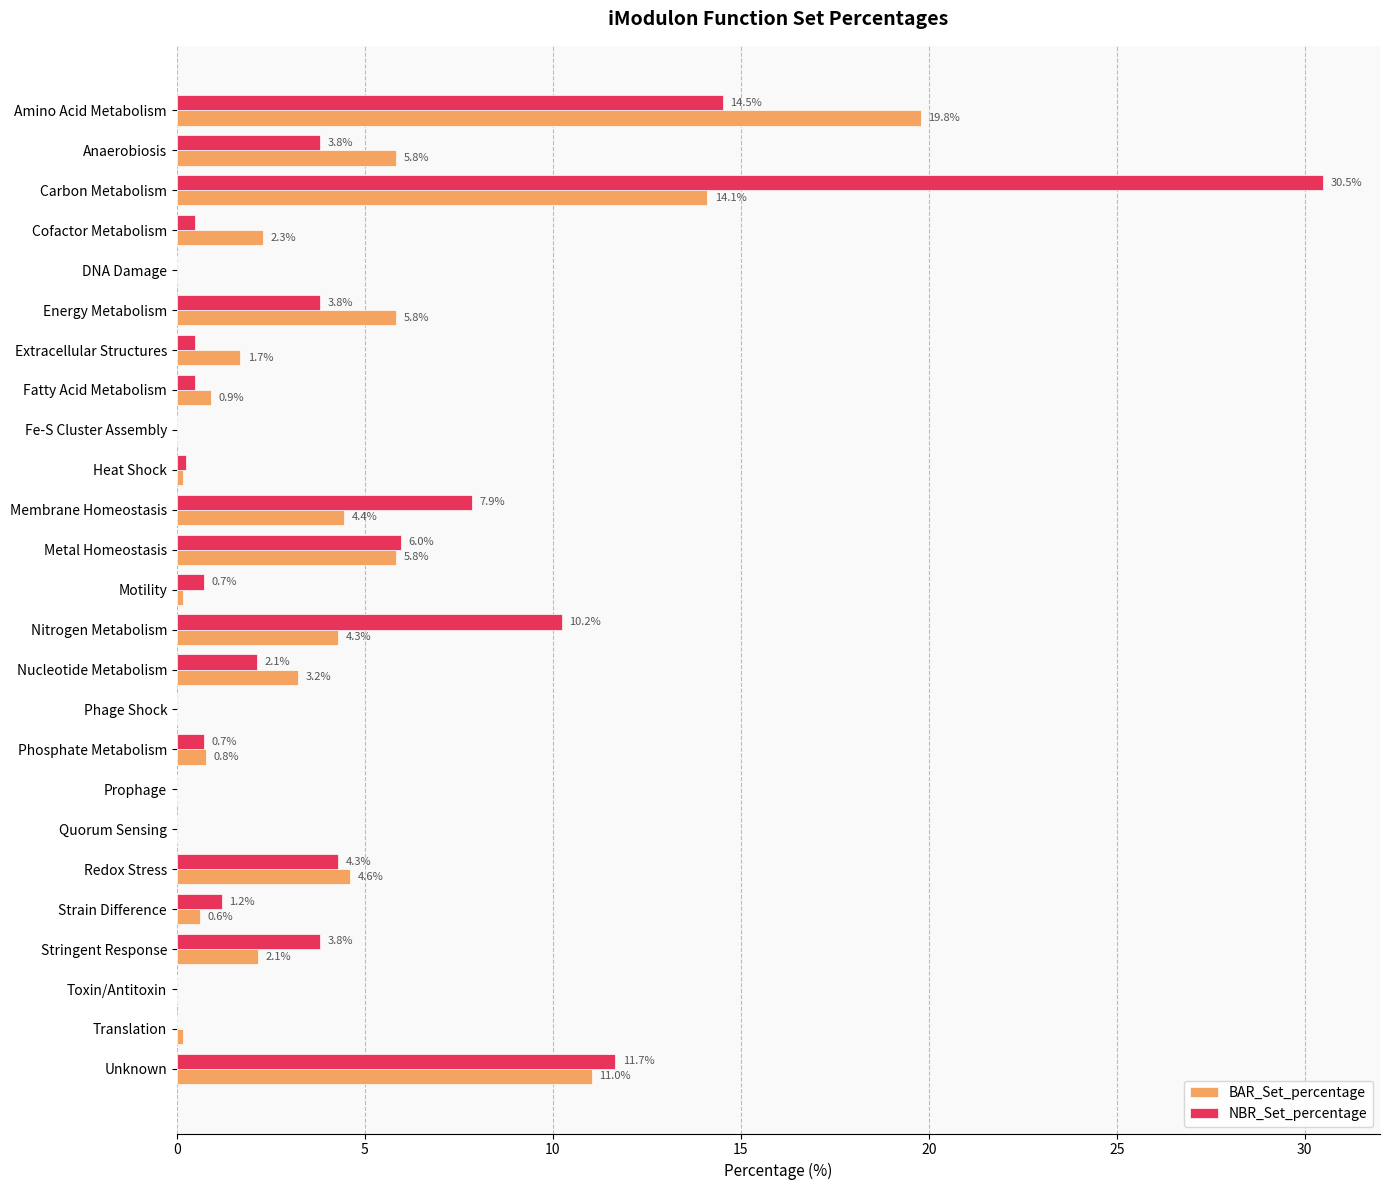

At which category is the sum across all series the highest?

Carbon Metabolism